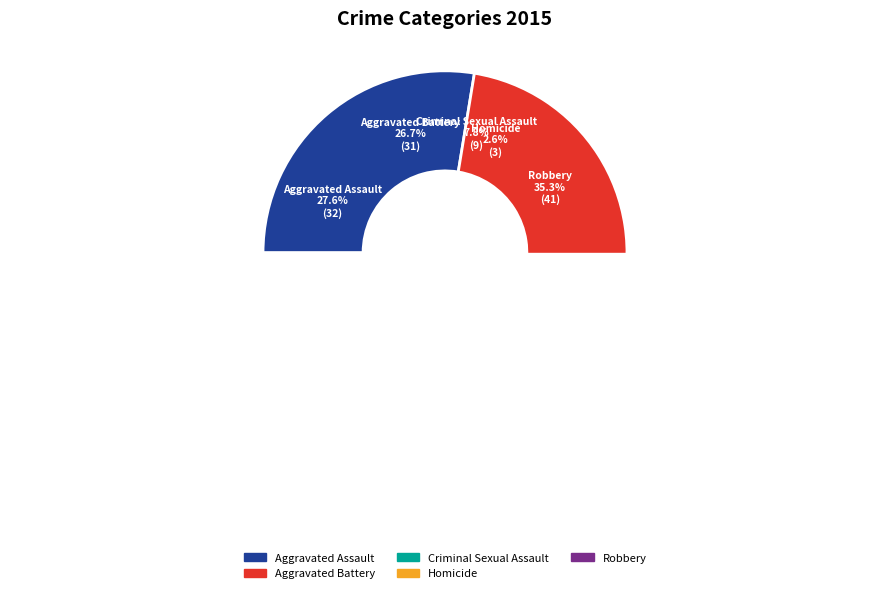

To the nearest percent, what is the difference between the Criminal Sexual Assault and Aggravated Battery slice percentages?

19%